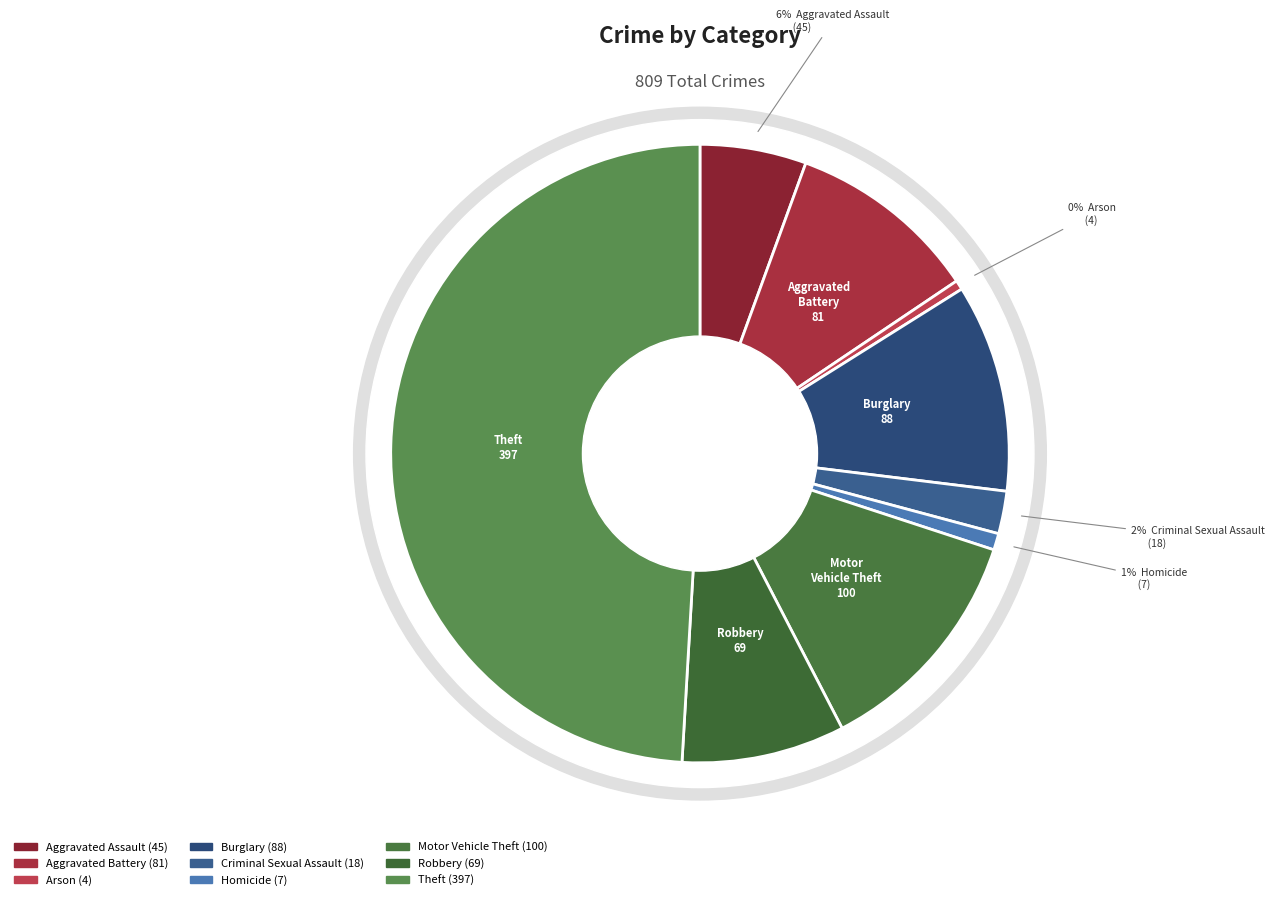

Does any single category account for the majority?

No